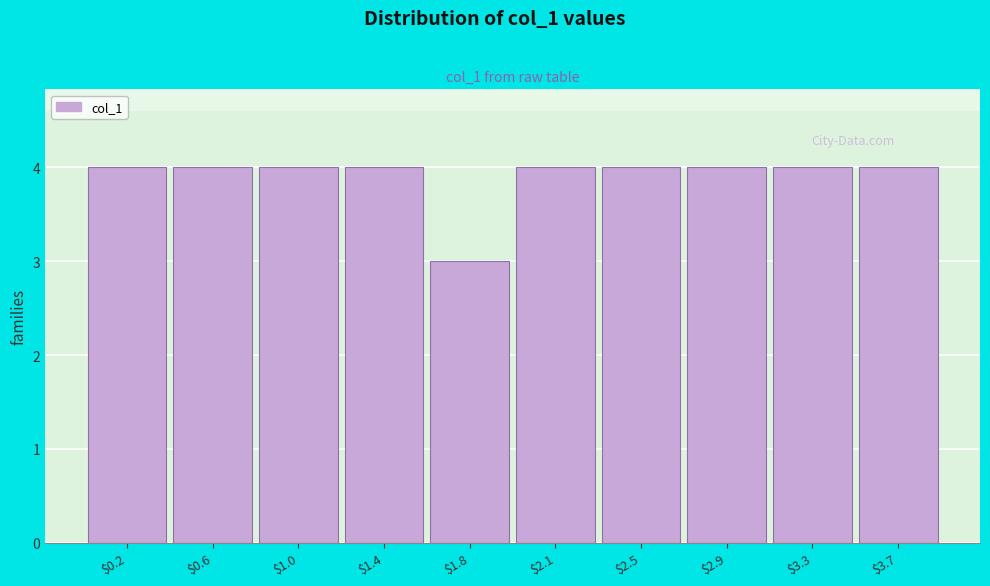

Reading right to left, transcribe all the data shown in this chart.

4	4	4	4	4	3	4	4	4	4